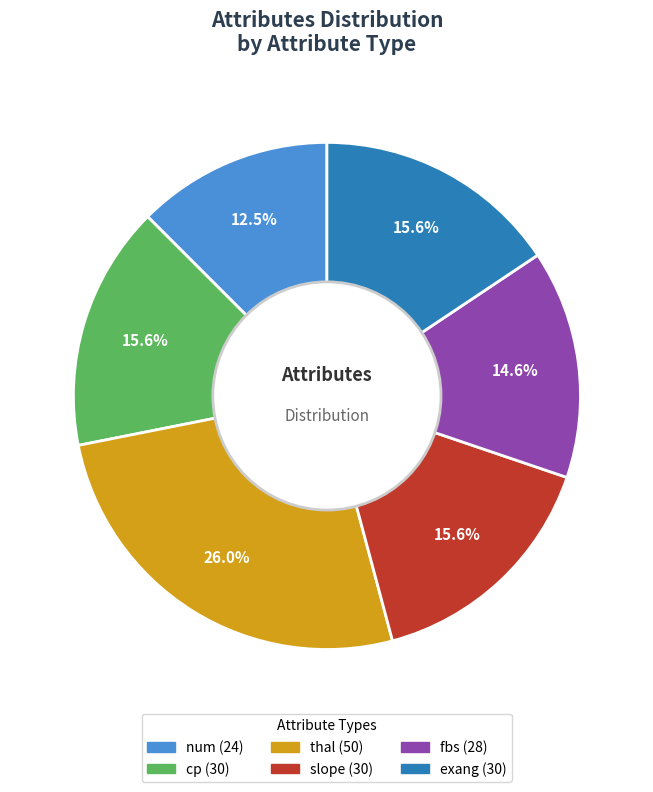

Does any single category account for the majority?

No